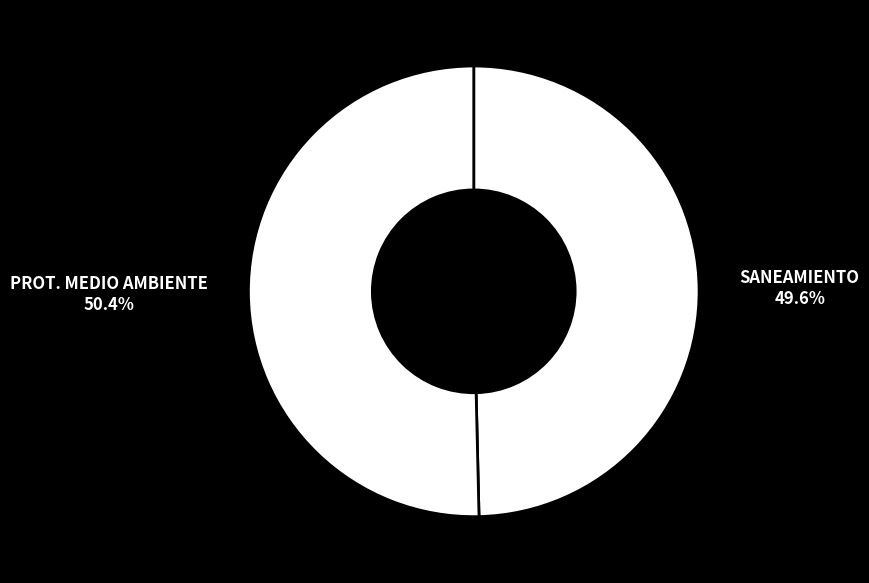

Between SANEAMIENTO and PROT. MEDIO AMBIENTE, which is larger?

PROT. MEDIO AMBIENTE